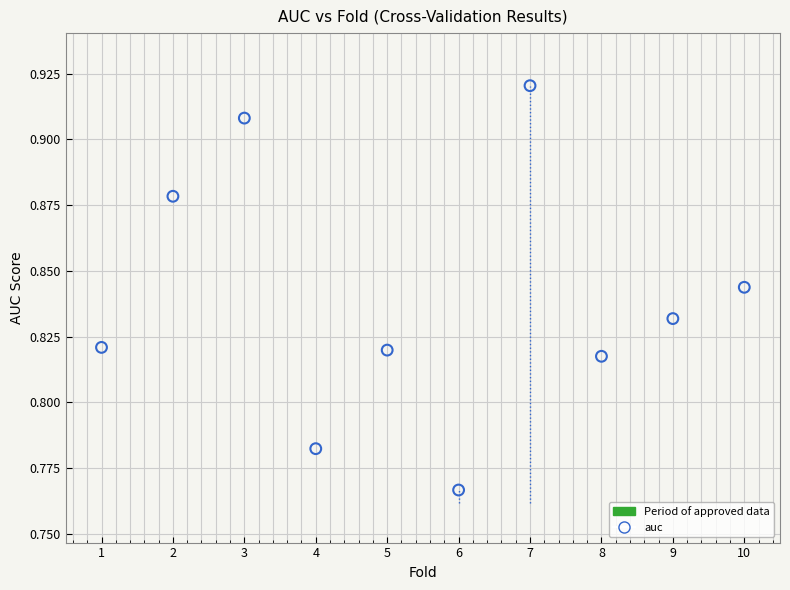

What is the average X value?

5.5